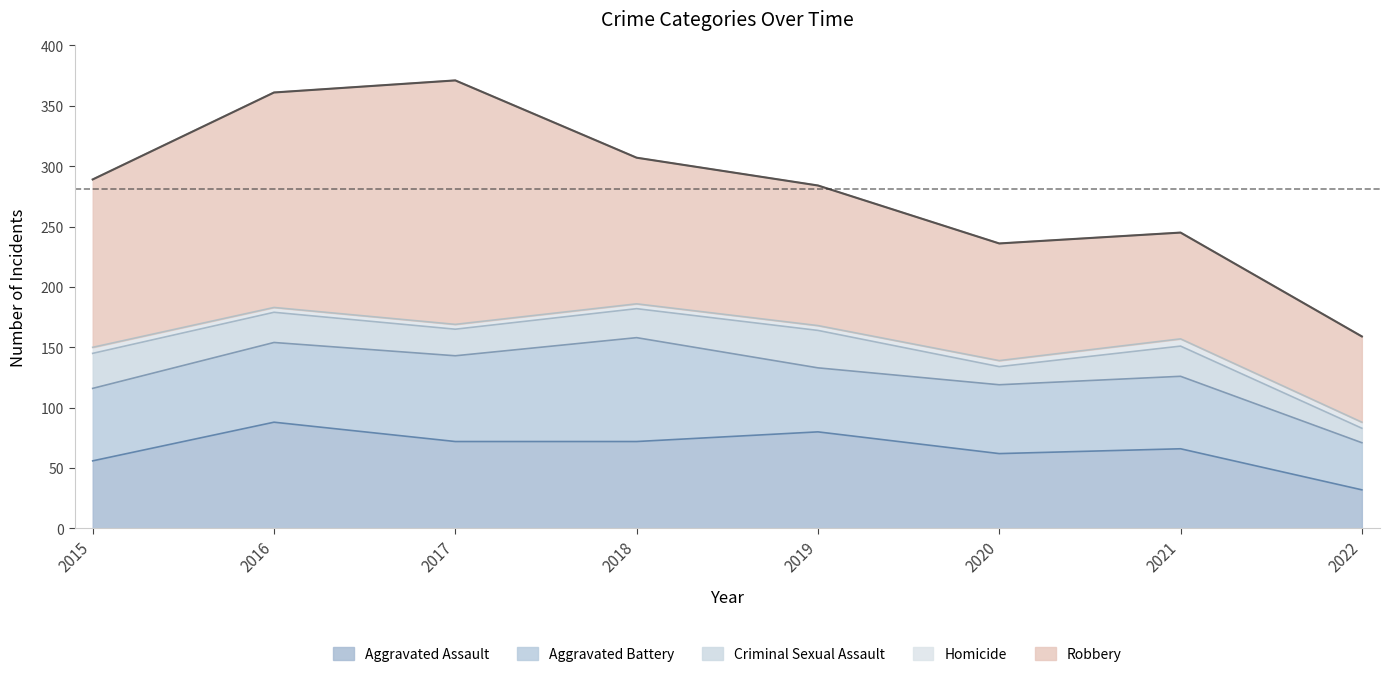

The Homicide series shows 6 at 2016. True or false?

False